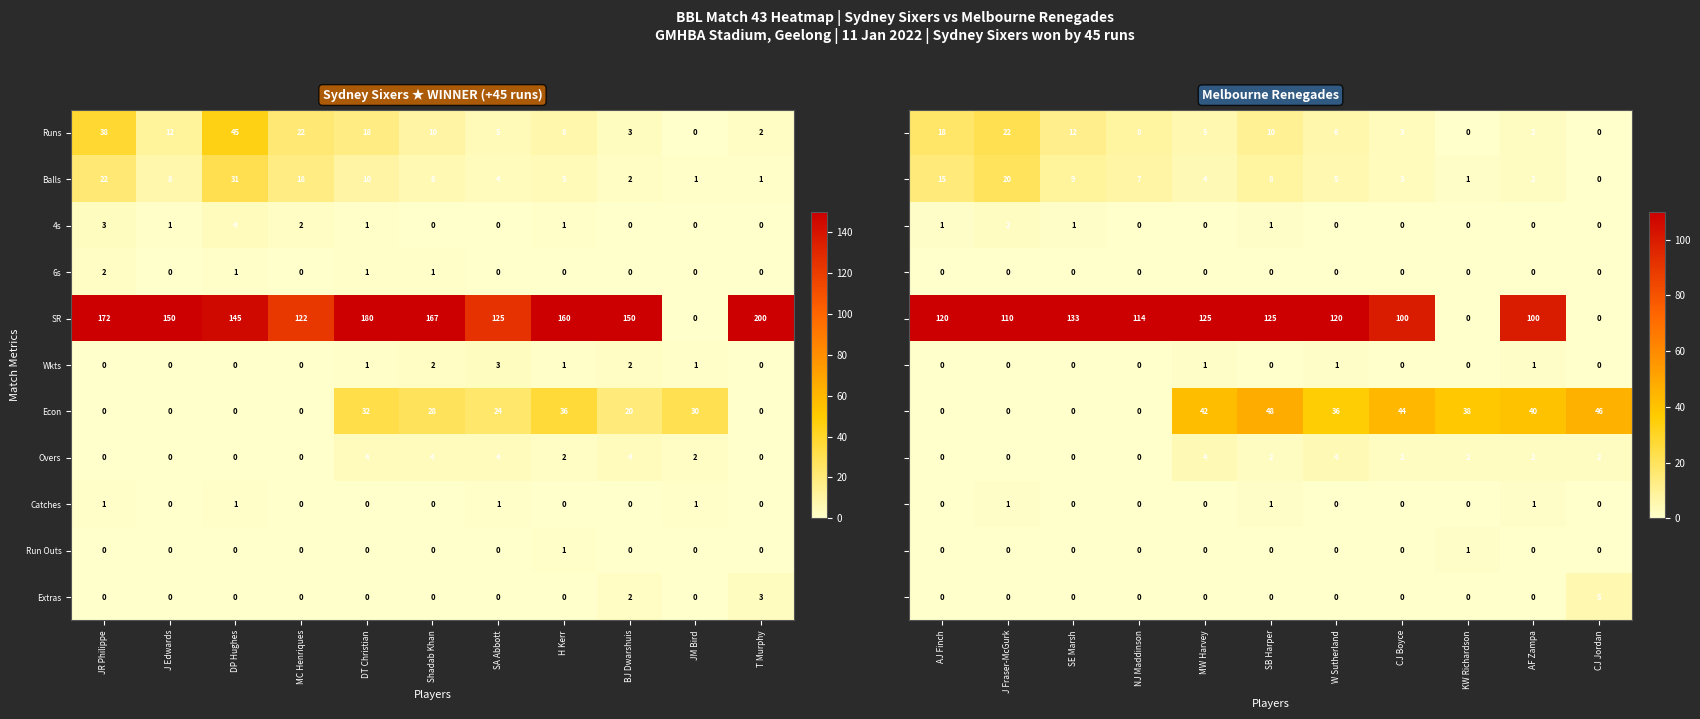

What is the approximate value of SR at J Edwards?

150